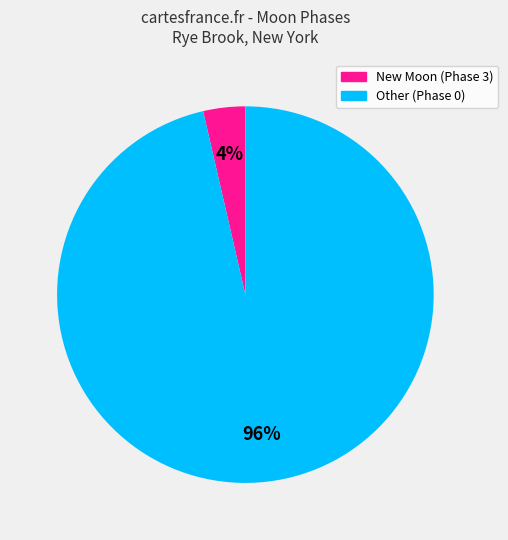

To the nearest percent, what is the average slice percentage?

50%